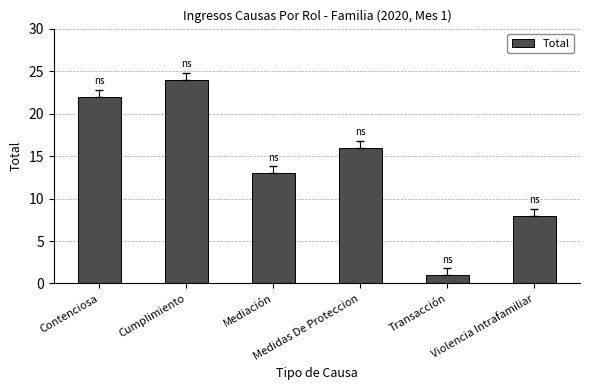

What is the sum of all values?

84